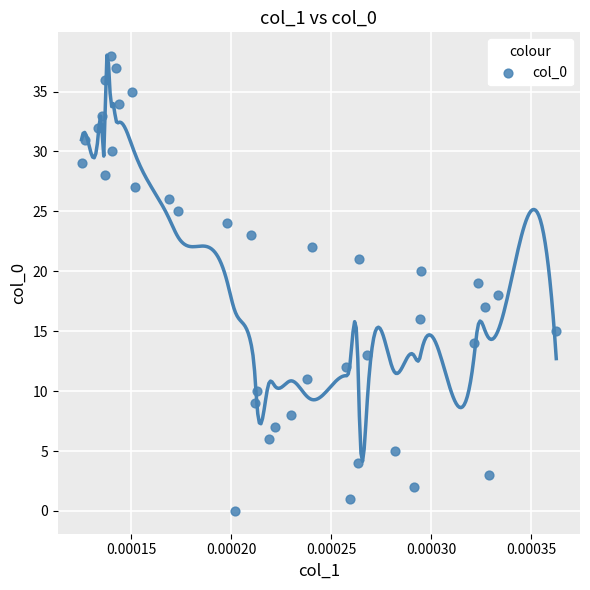

Count the number of points in this scatter plot.

39